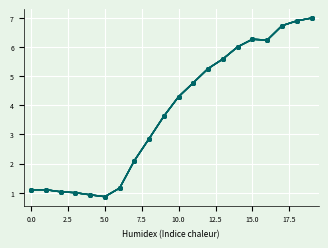

How many lines are shown in the chart?

6